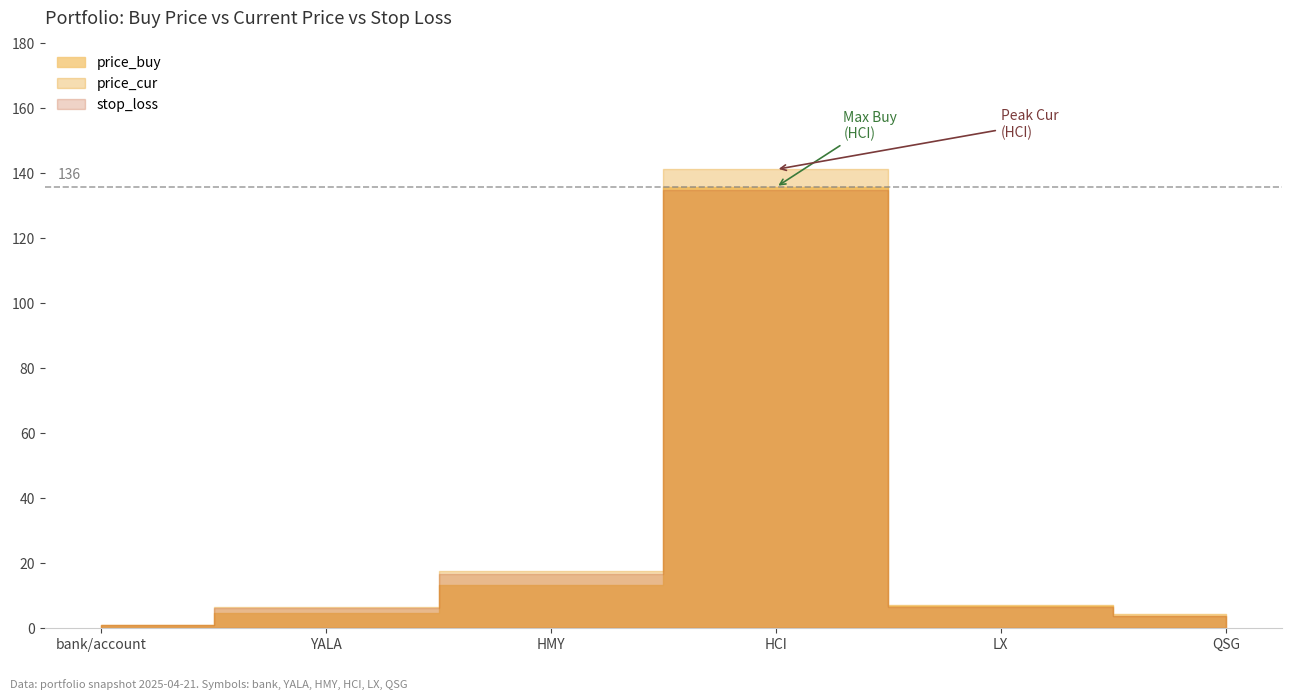

Does the chart have visible grid lines?

No